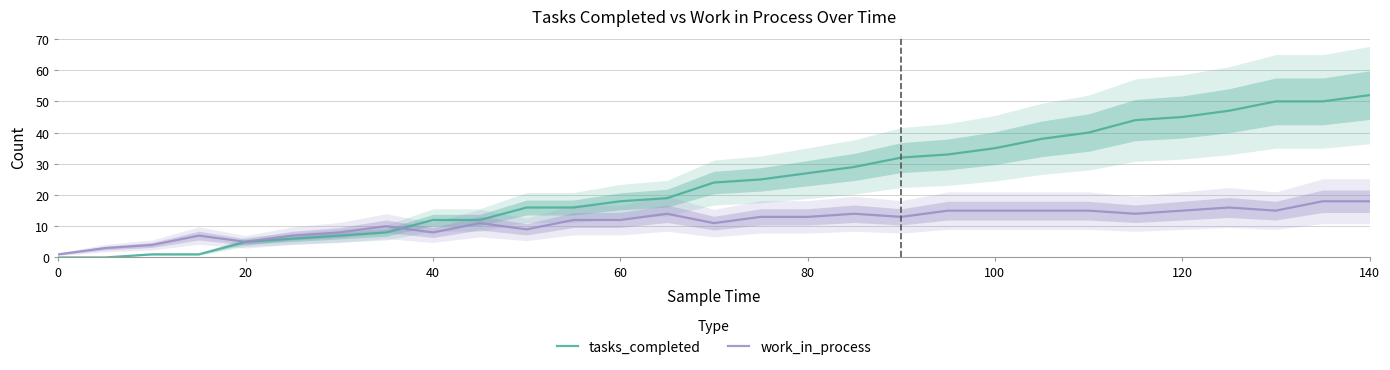

Which category has the highest value in the tasks_completed series?

140